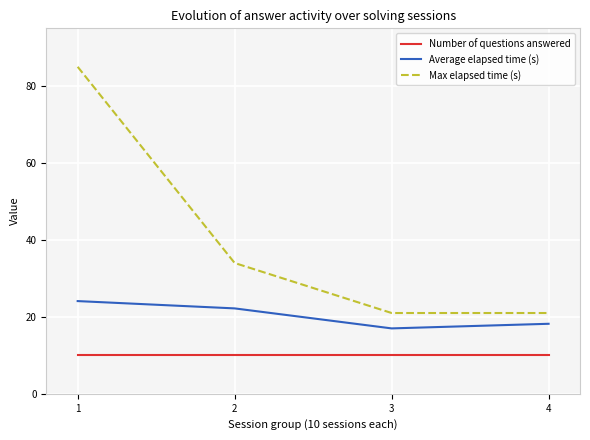

What is the spread (max minus min) of values at 4?

11.0